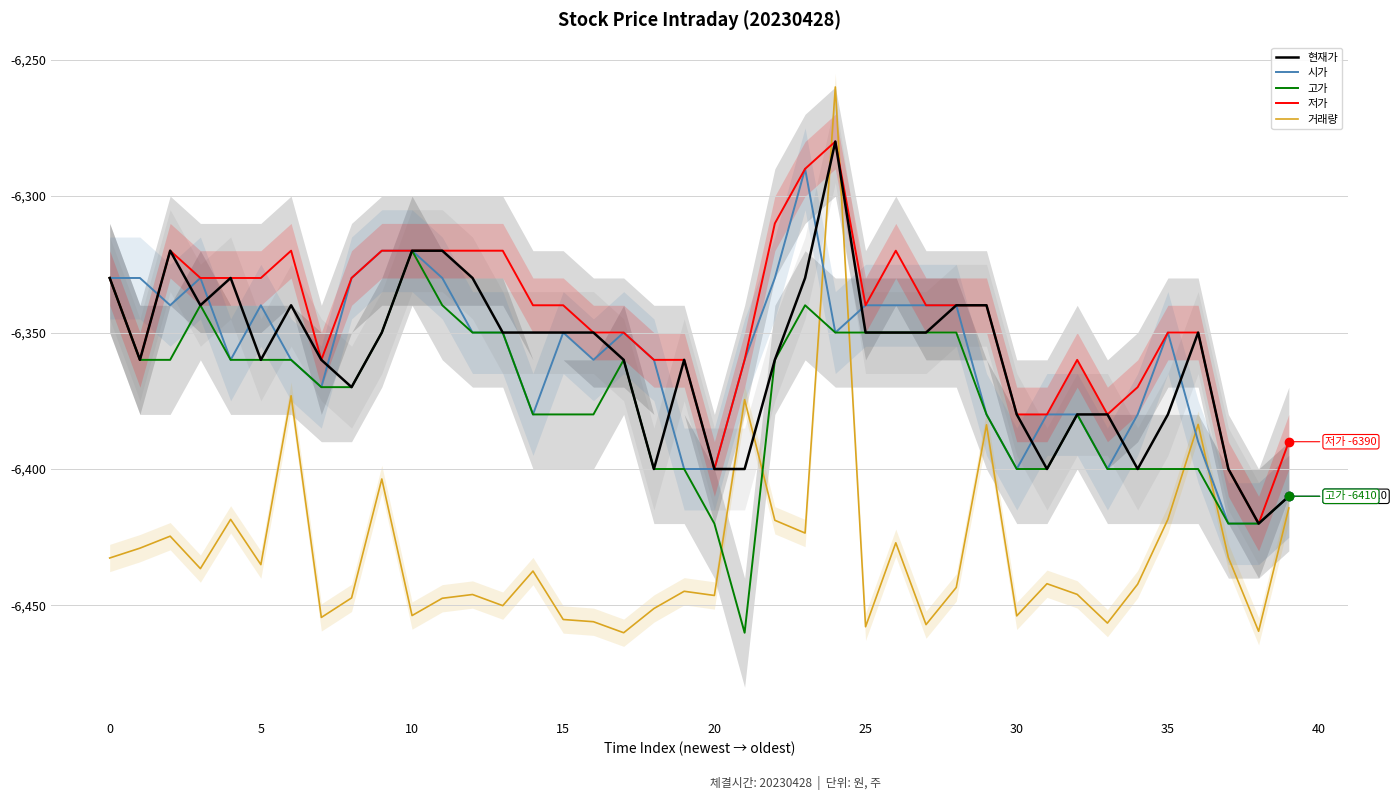

True or false: 저가 has more than 0 interior local peaks.

True